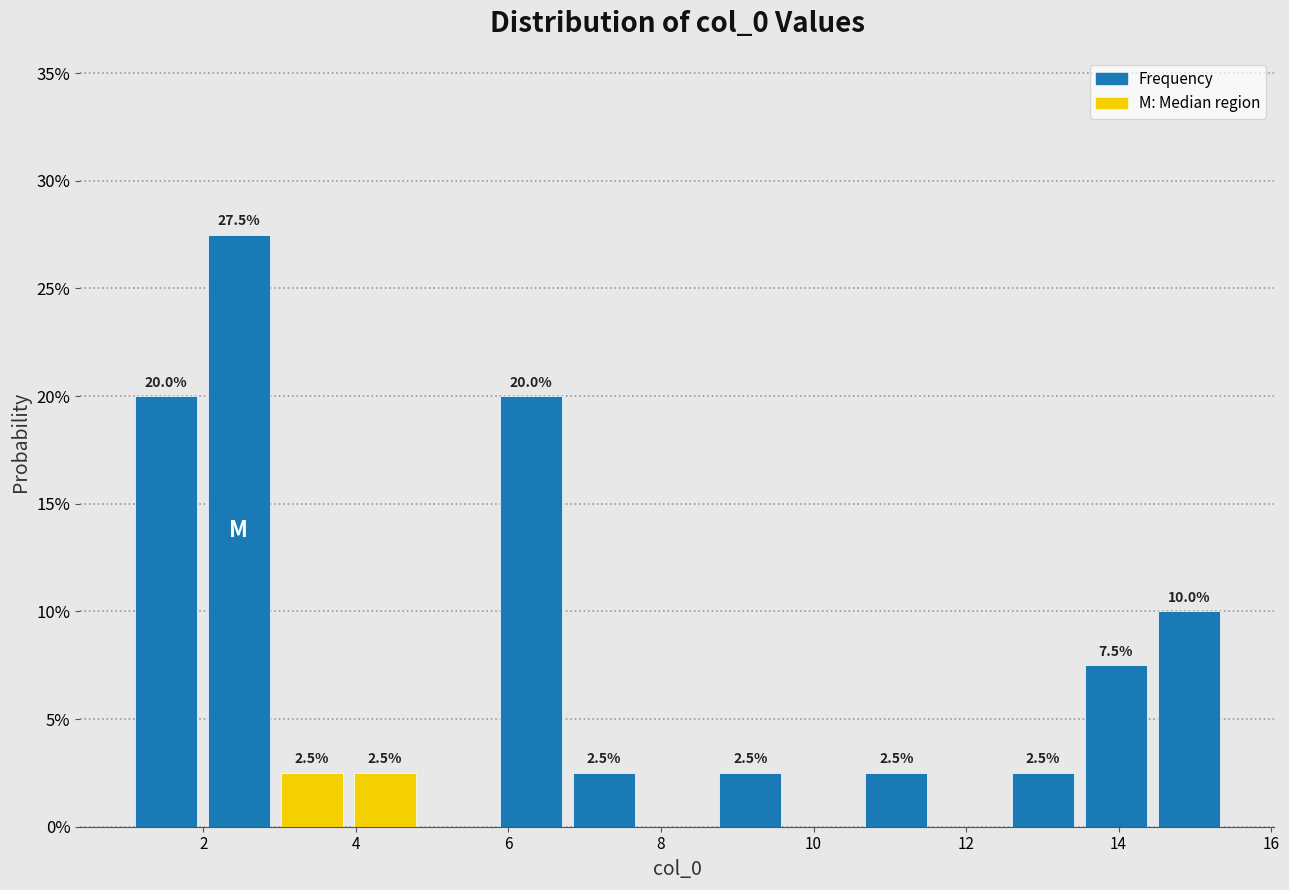

Over which range of the x-axis is the bar tallest?

2.0 to 3.0